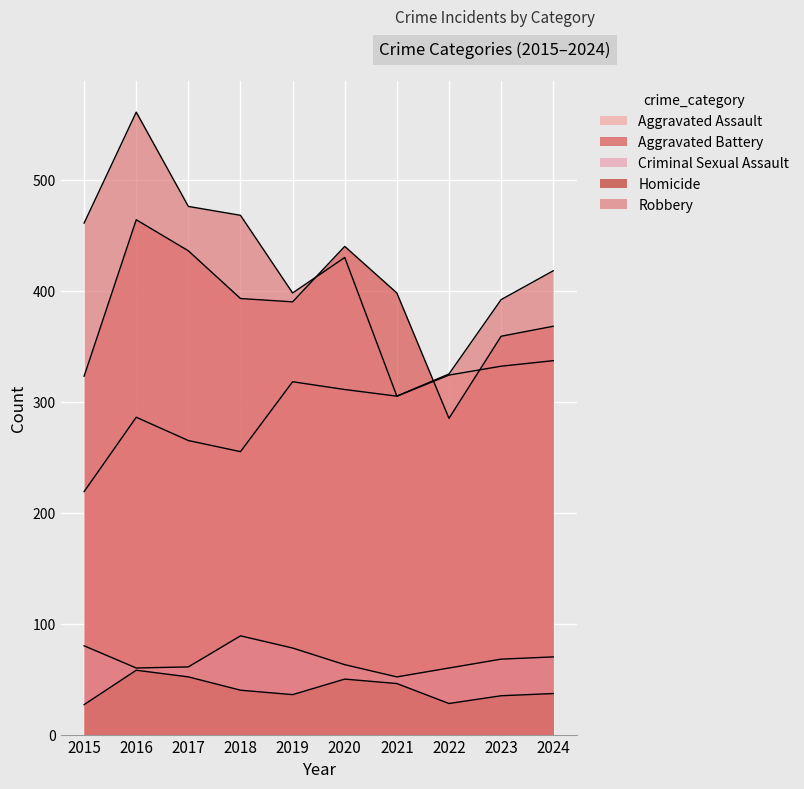

Reading left to right, list all the values displayed in this chart.

Aggravated Assault: 219	286	265	255	318	311	305	324	332	337
Aggravated Battery: 323	464	436	393	390	440	398	285	359	368
Criminal Sexual Assault: 80	60	61	89	78	63	52	60	68	70
Homicide: 27	58	52	40	36	50	46	28	35	37
Robbery: 461	561	476	468	398	430	305	325	392	418